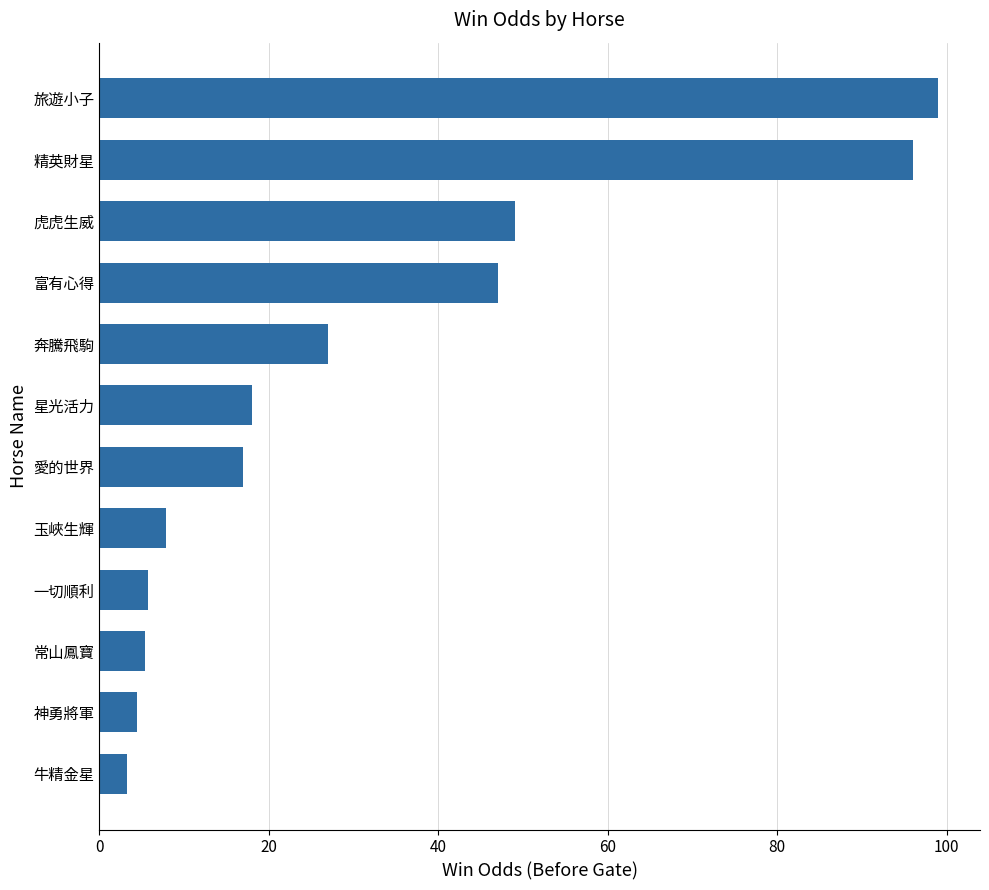

Where is the data nearest to the value 51?

虎虎生威